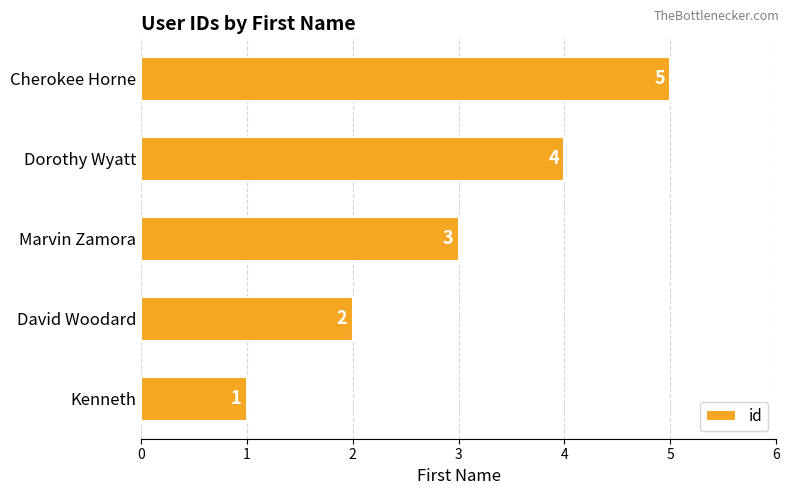

What is the change in value from David Woodard to Cherokee Horne?

+3